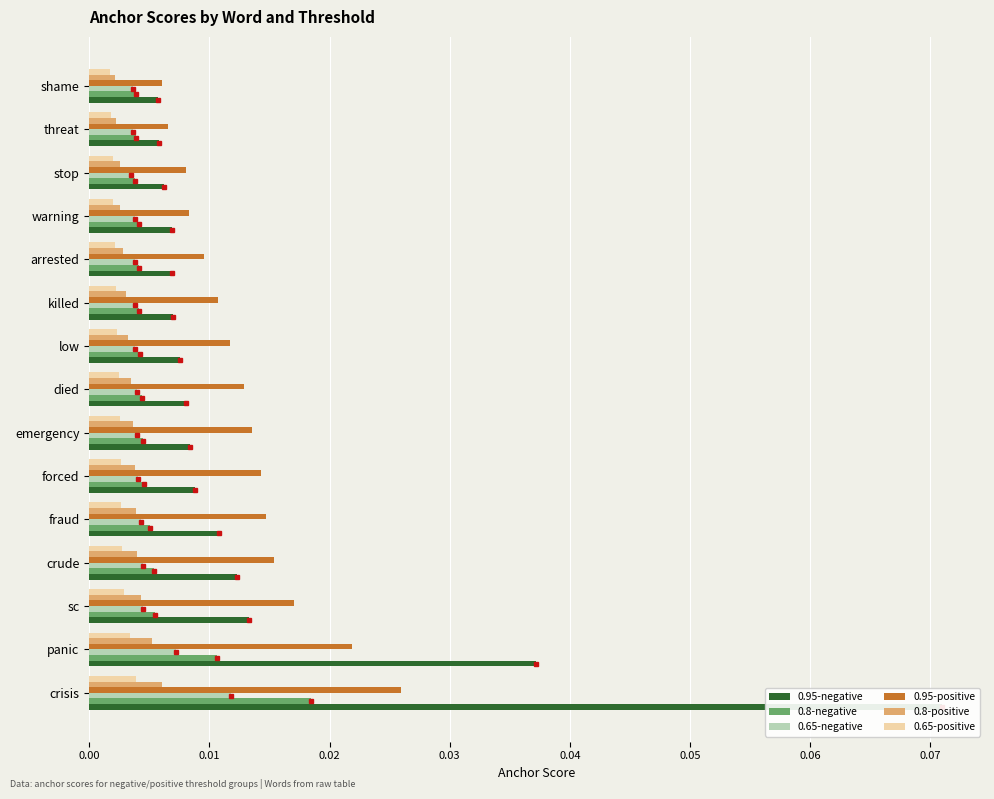

Does the chart contain stacked bars?

No